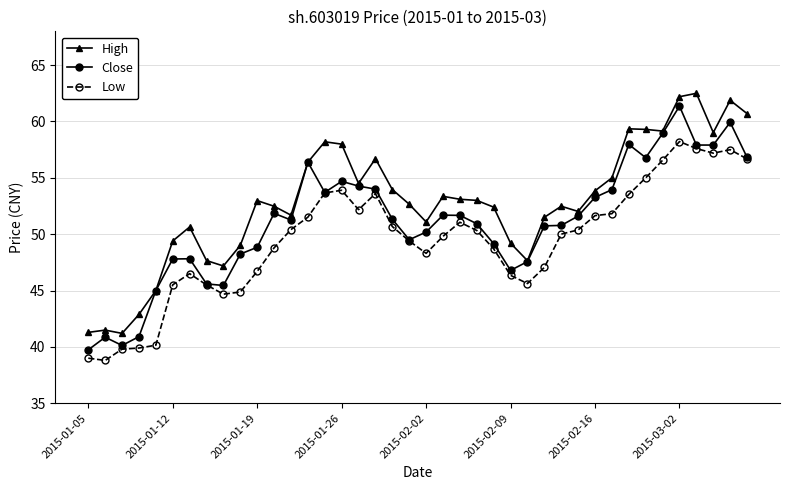

Which series has the largest total across all categories?

High